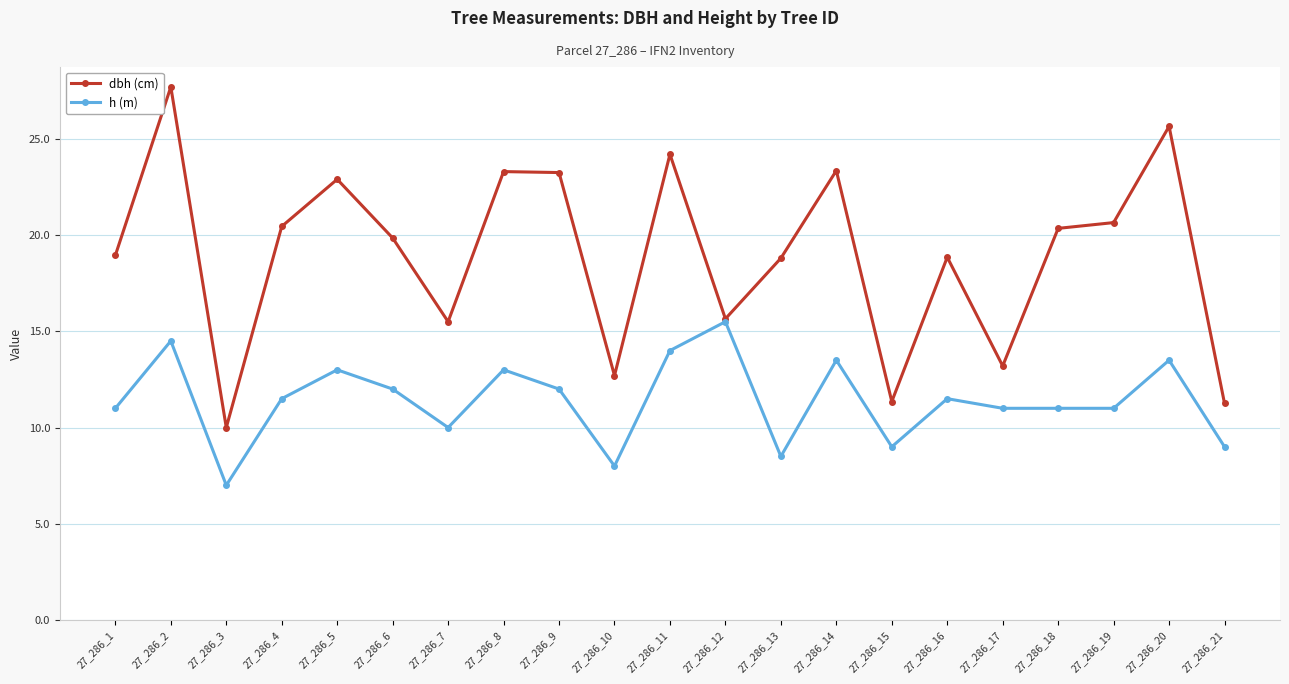

List the series in order of their peak value, lowest first.

h (m), dbh (cm)